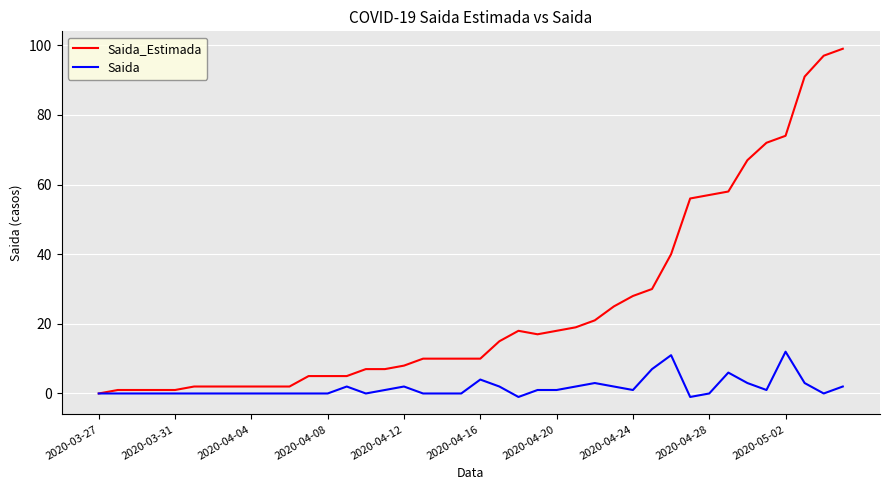

Rank the series by their average value, from lowest to highest.

Saida, Saida_Estimada